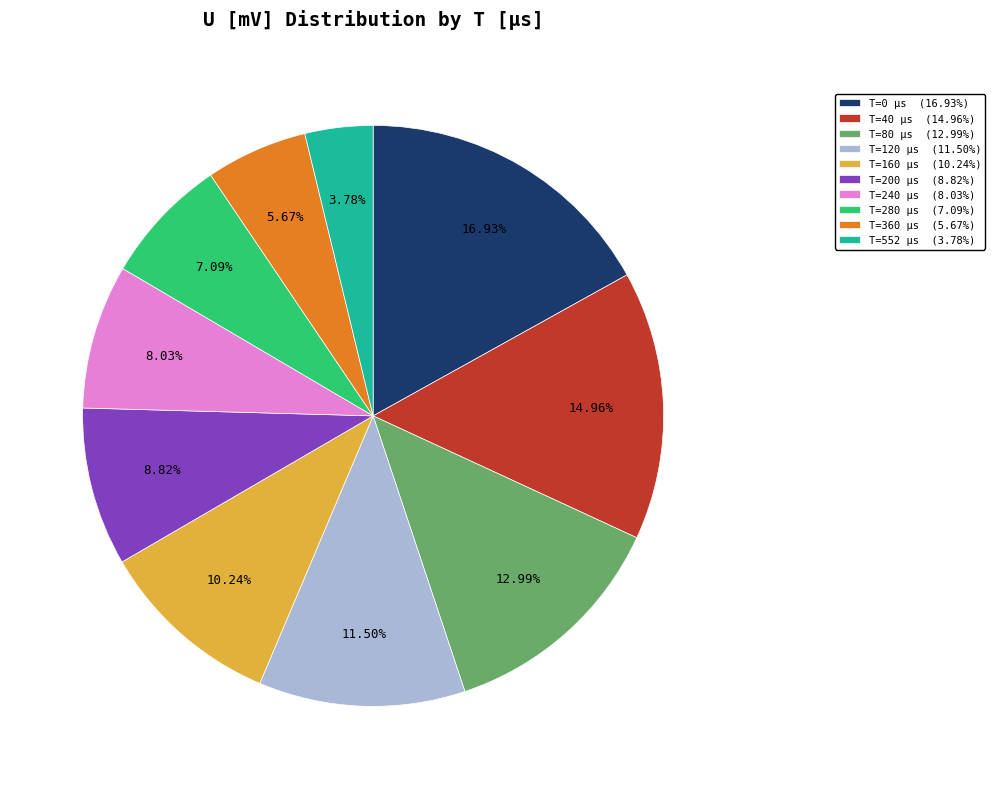

Which category has the smallest portion of the pie?

T=552 μs (3.78%)